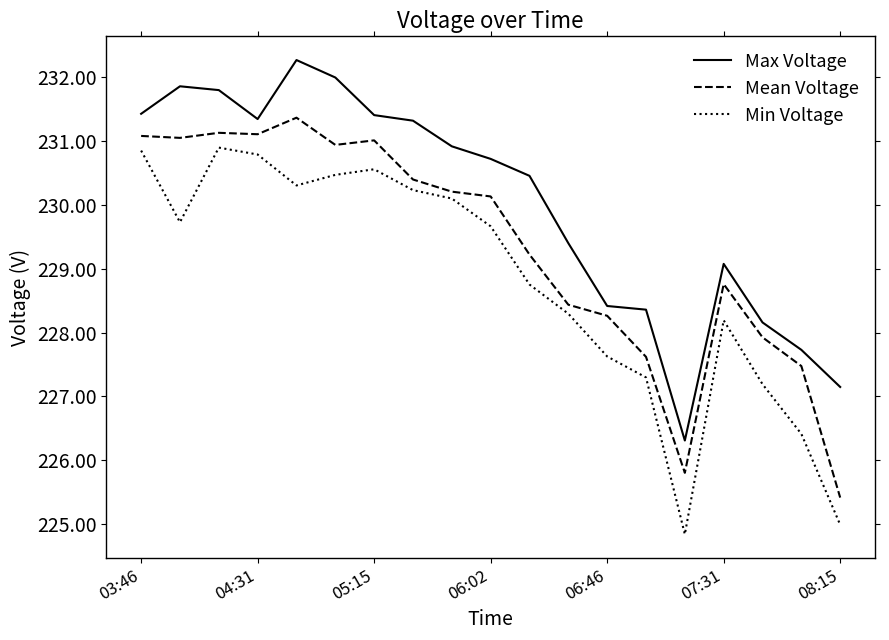

Rank the series by their maximum value, from lowest to highest.

Min Voltage, Mean Voltage, Max Voltage